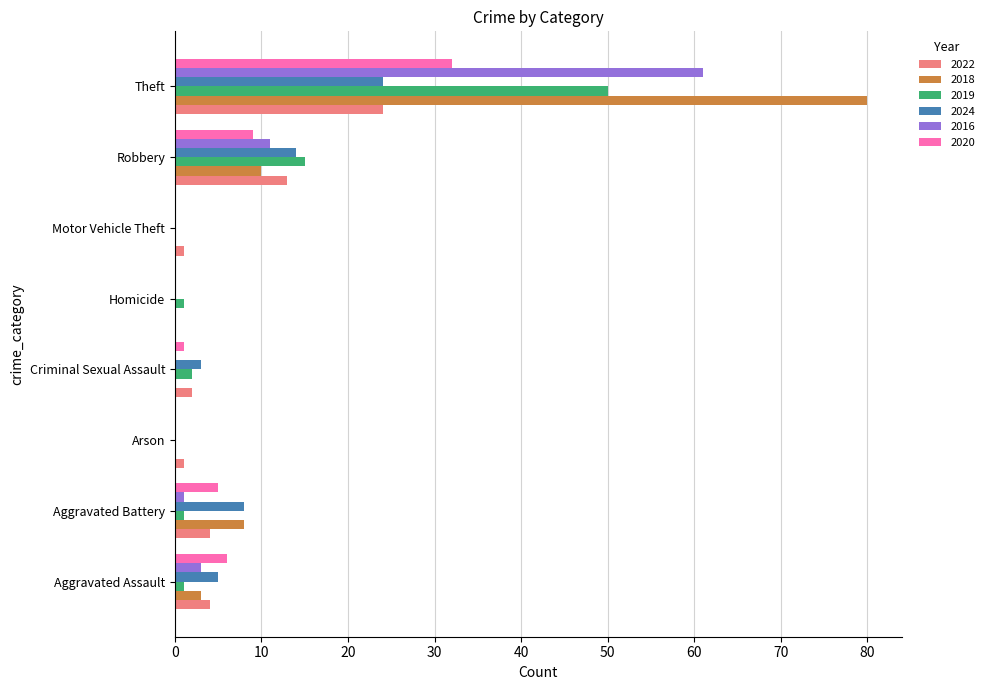

What is the sum of all 2022 values?

49